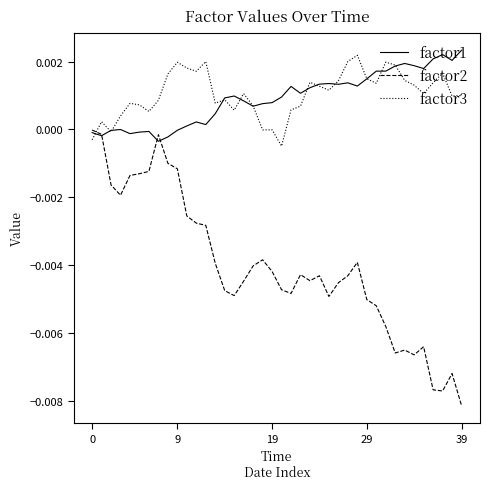

How many intersections are there between factor2 and factor3?

1